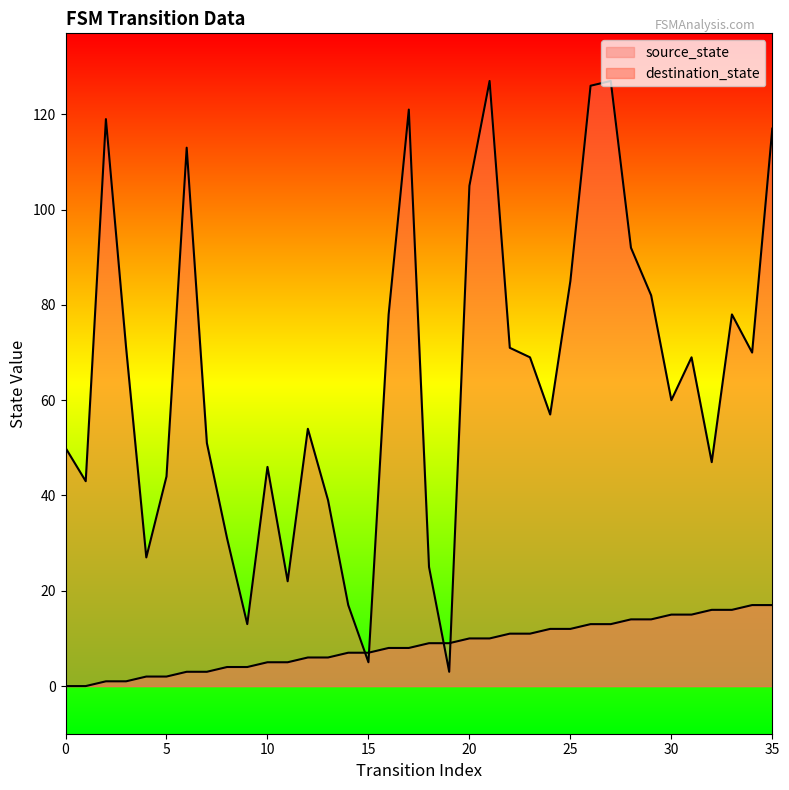

How many categories are shown in the chart?

36